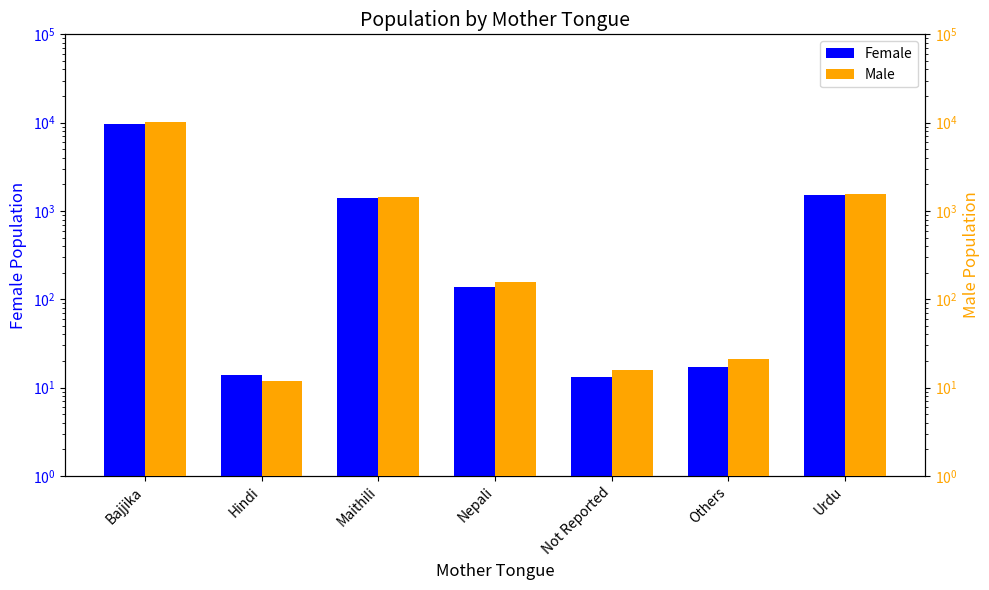

What is the value of the Female bar at the 6th from the left?

17